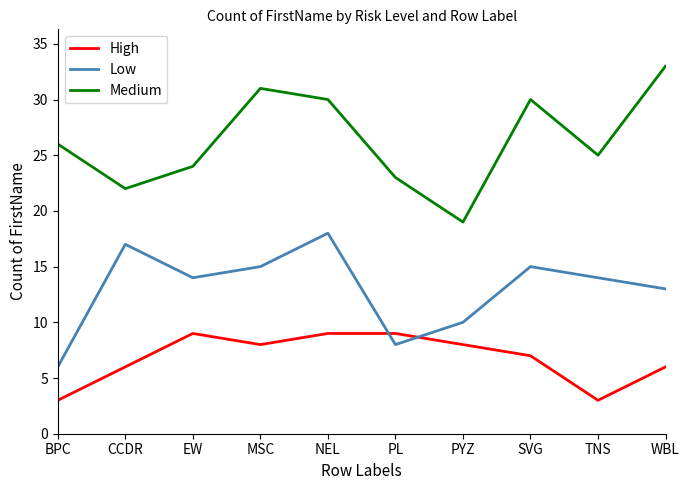

How many times do High and Low cross each other?

2